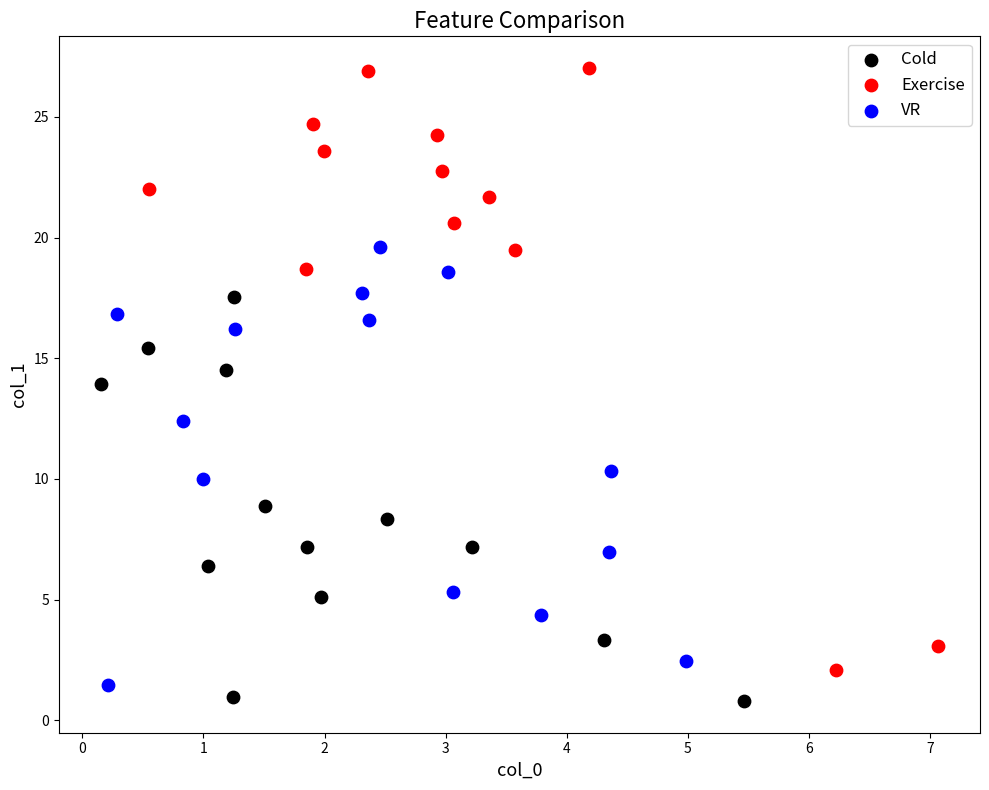

Which series has the largest Y range (max minus min)?

Exercise